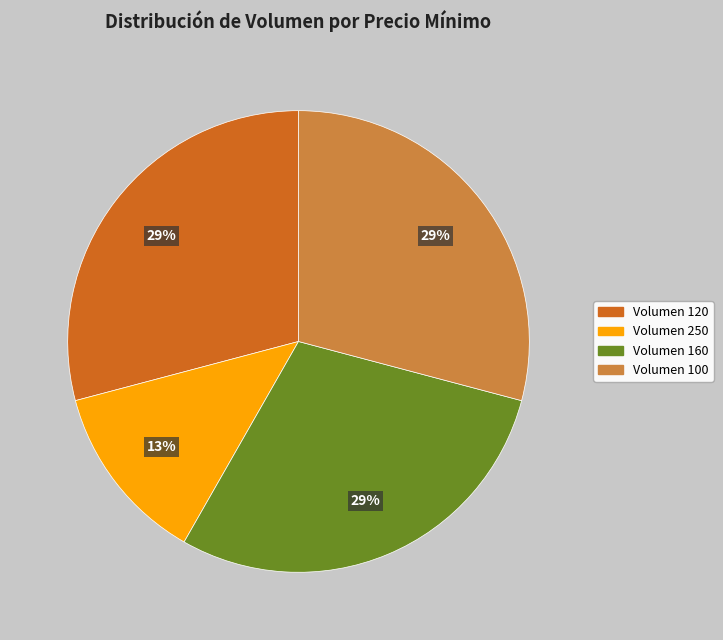

To the nearest percent, what is the combined percentage of Volumen 250 and Volumen 160?

42%